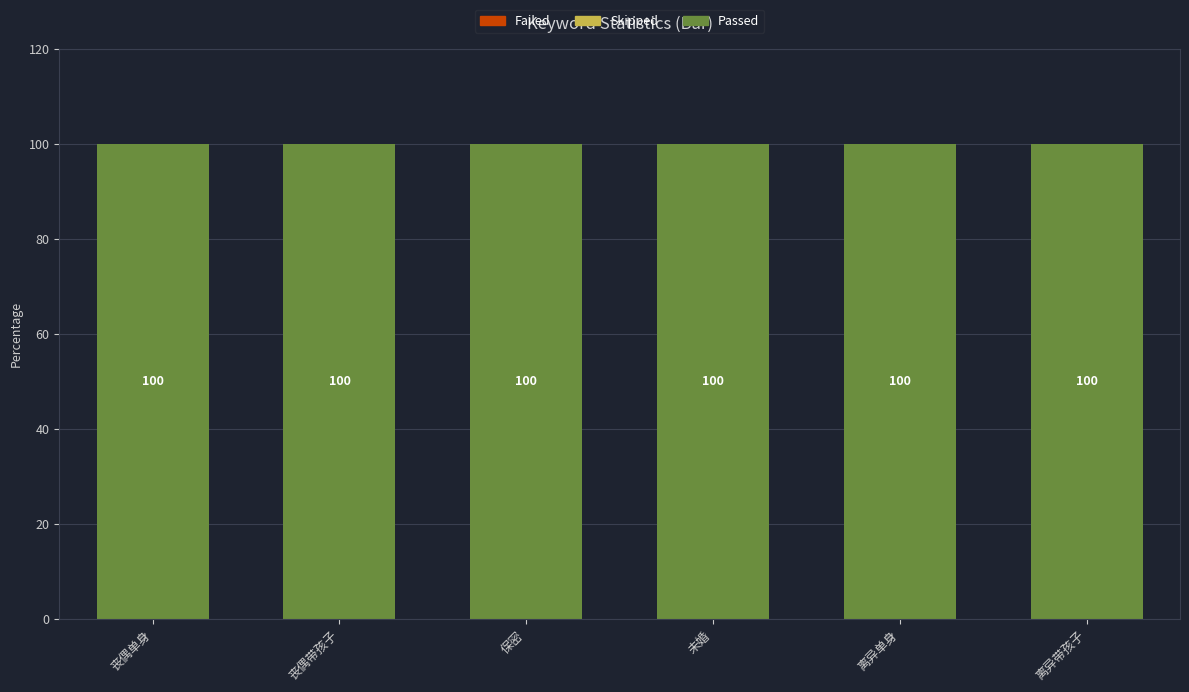

Reading left to right, transcribe all the data shown in this chart.

Failed: 丧偶单身=0	丧偶带孩子=0	保密=0	未婚=0	离异单身=0	离异带孩子=0
Skipped: 丧偶单身=0	丧偶带孩子=0	保密=0	未婚=0	离异单身=0	离异带孩子=0
Passed: 丧偶单身=100	丧偶带孩子=100	保密=100	未婚=100	离异单身=100	离异带孩子=100